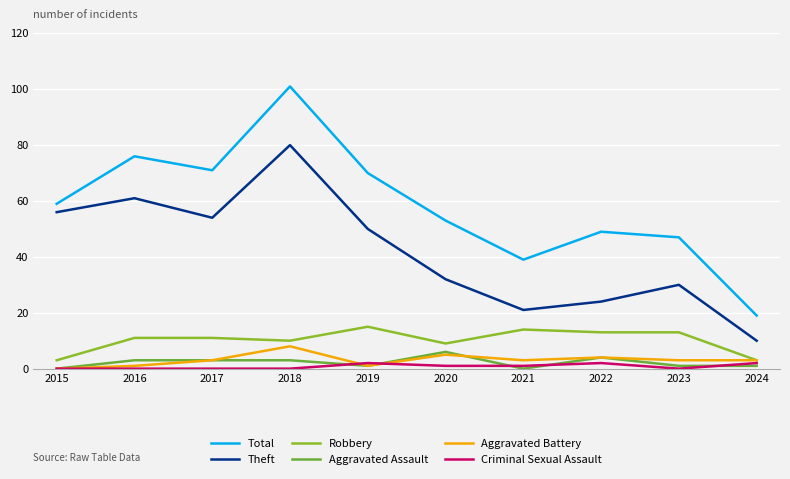

Where is Criminal Sexual Assault nearest to the value 1?

2020